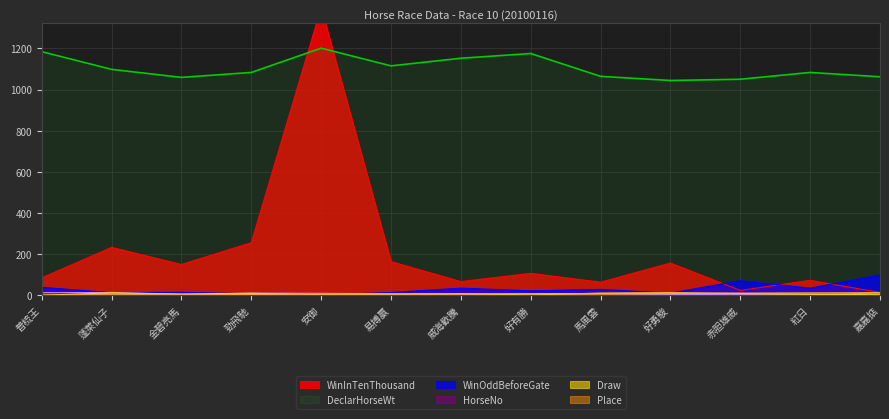

Reading left to right, what are all the values shown in this chart?

WinInTenThousand: 普梳王=85.0	蓬萊仙子=233.0	金碧亮馬=150.0	勁飛馳=256.0	安御=1397.0	易搏贏=164.0	威海歡騰=67.0	好有勝=107.0	馬風雲=64.0	好勇駿=157.0	赤胆雄威=24.0	紅日=73.0	嘉嘉掂=14.0
DeclarHorseWt: 普梳王=1184.0	蓬萊仙子=1098.0	金碧亮馬=1059.0	勁飛馳=1083.0	安御=1201.0	易搏贏=1115.0	威海歡騰=1152.0	好有勝=1175.0	馬風雲=1064.0	好勇駿=1044.0	赤胆雄威=1050.0	紅日=1083.0	嘉嘉掂=1062.0
WinOddBeforeGate: 普梳王=39.0	蓬萊仙子=13.0	金碧亮馬=15.0	勁飛馳=6.9	安御=1.7	易搏贏=14.0	威海歡騰=35.0	好有勝=22.0	馬風雲=29.0	好勇駿=11.0	赤胆雄威=71.0	紅日=35.0	嘉嘉掂=99.0
HorseNo: 普梳王=13.0	蓬萊仙子=14.0	金碧亮馬=4.0	勁飛馳=11.0	安御=10.0	易搏贏=8.0	威海歡騰=6.0	好有勝=7.0	馬風雲=9.0	好勇駿=5.0	赤胆雄威=3.0	紅日=2.0	嘉嘉掂=12.0
Draw: 普梳王=1.0	蓬萊仙子=12.0	金碧亮馬=7.0	勁飛馳=10.0	安御=4.0	易搏贏=6.0	威海歡騰=8.0	好有勝=2.0	馬風雲=11.0	好勇駿=13.0	赤胆雄威=9.0	紅日=5.0	嘉嘉掂=3.0
Place: 普梳王=1.0	蓬萊仙子=2.0	金碧亮馬=3.0	勁飛馳=4.0	安御=5.0	易搏贏=6.0	威海歡騰=7.0	好有勝=8.0	馬風雲=9.0	好勇駿=10.0	赤胆雄威=11.0	紅日=12.0	嘉嘉掂=13.0